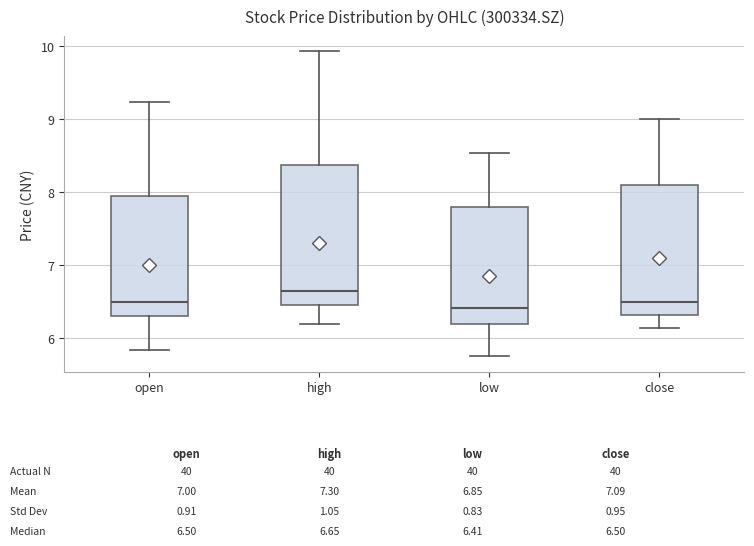

Which box is the tallest, from its lower edge to its upper edge?

high